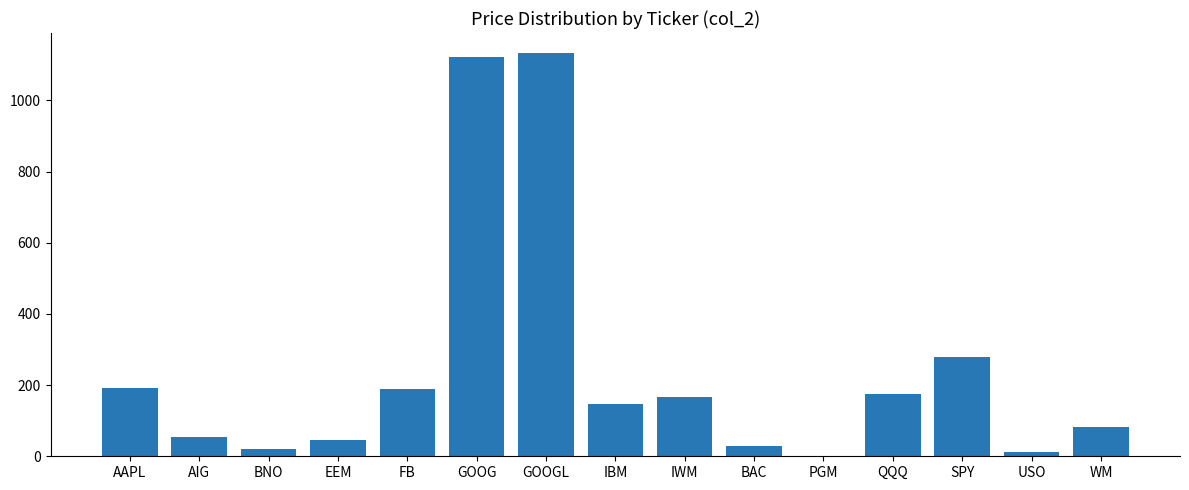

Are the bars grouped side by side (vs. stacked)?

No